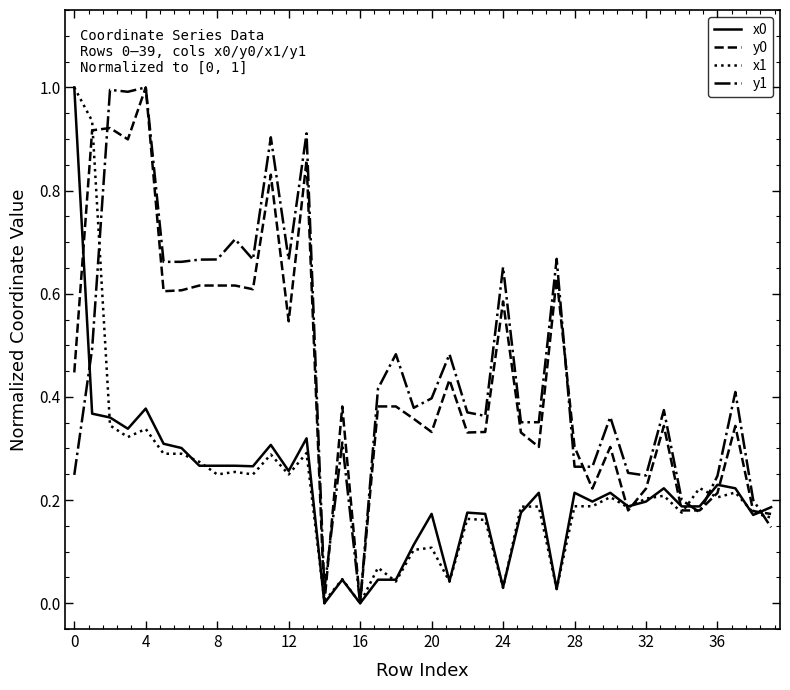

What is the maximum value shown in the chart?

1.0